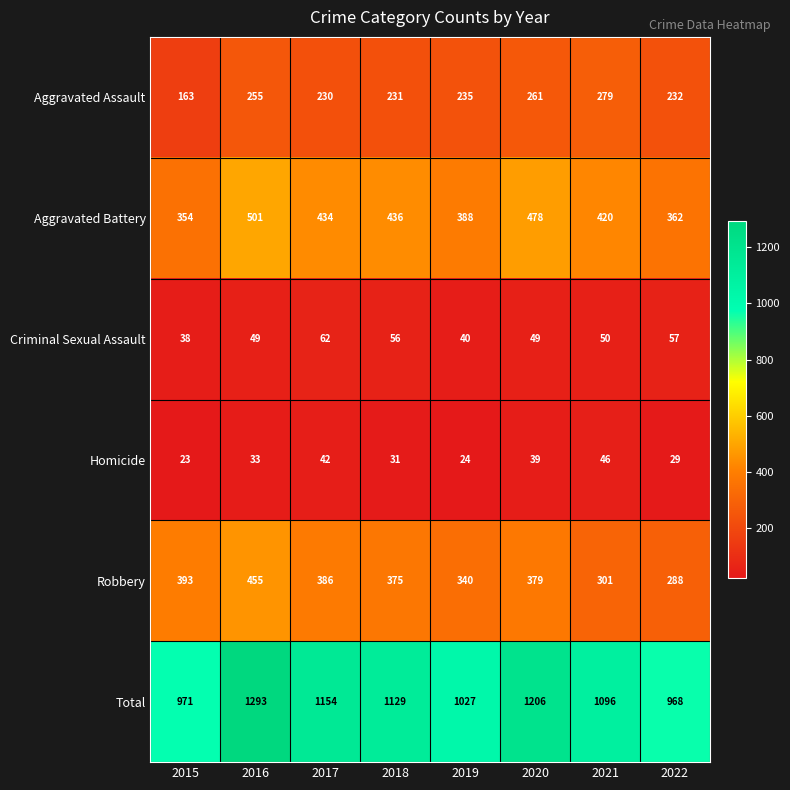

Between 2016 and 2020, which series saw the biggest shift?

Total